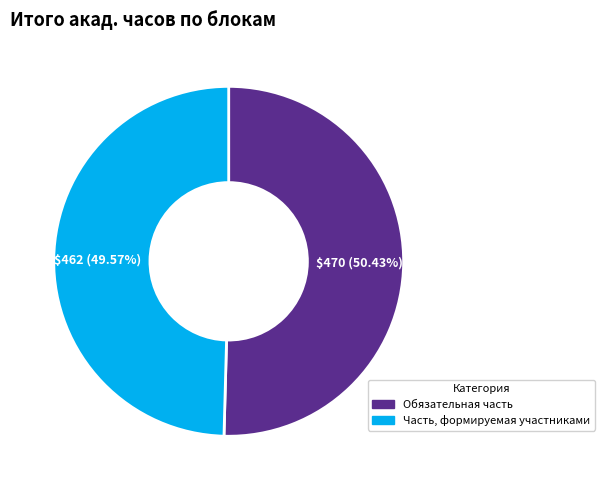

To the nearest percent, what is the difference between the largest and smallest slice percentages?

1%